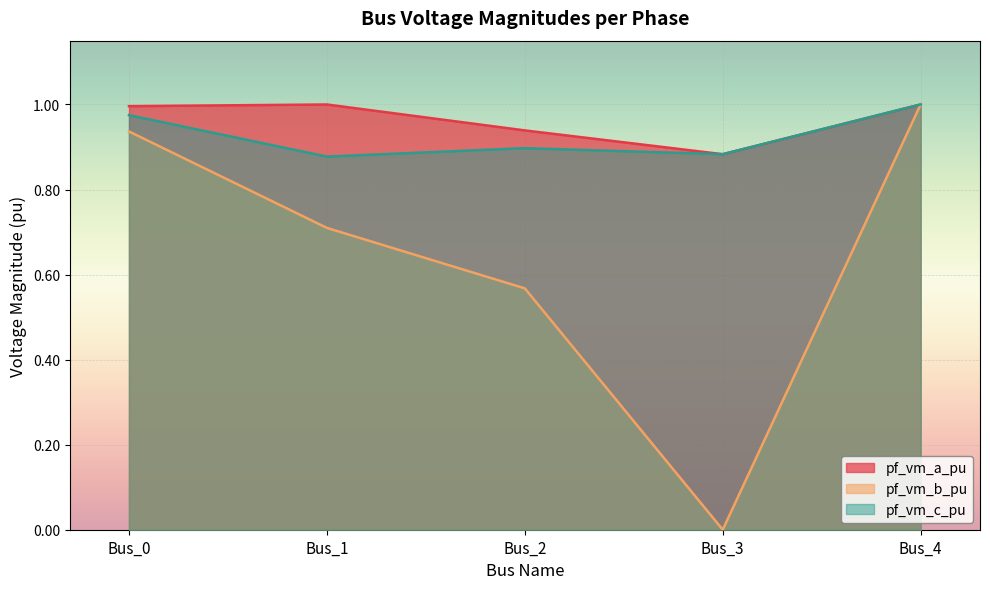

True or false: pf_vm_c_pu has a value of 0.9 at Bus_1.

True